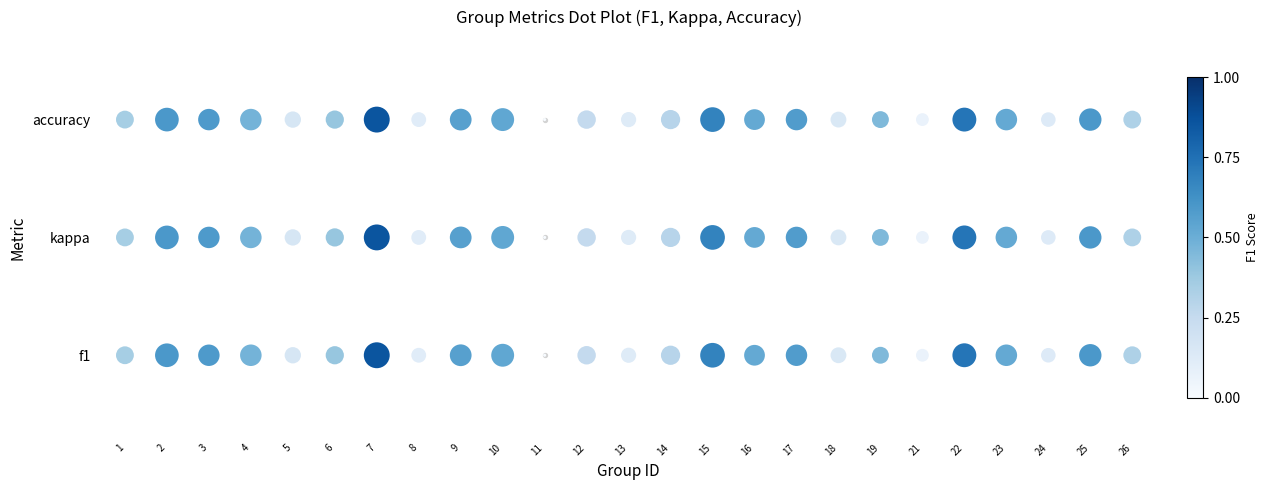

Which series changed the most between 4 and 11?

f1